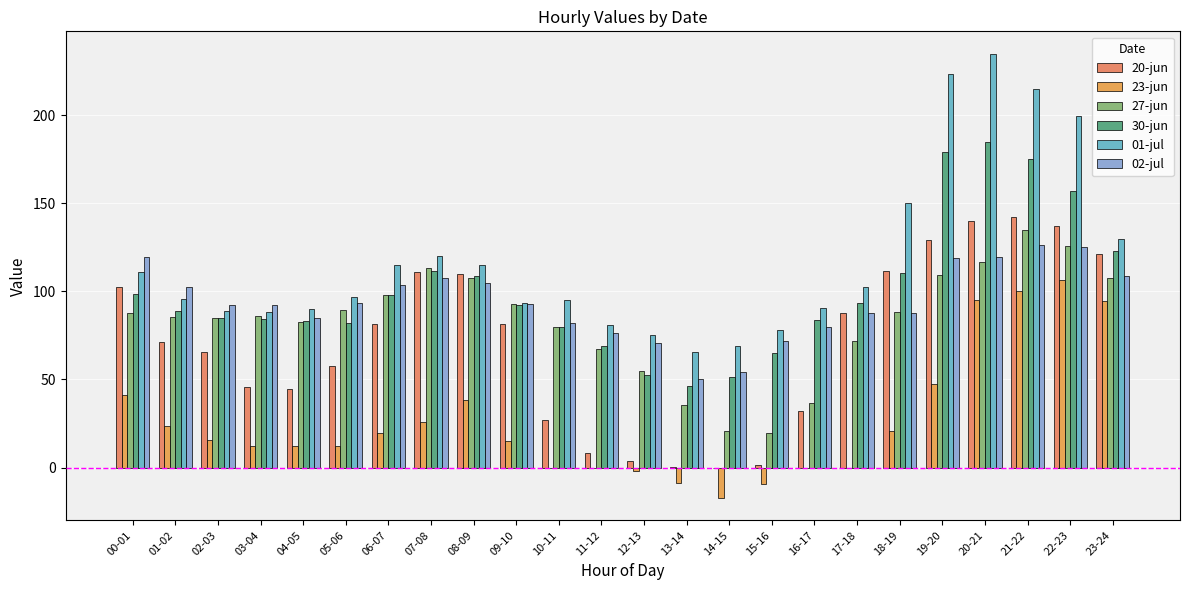

What is the sum of the 27-jun values at 01-02 and 14-15?

106.5